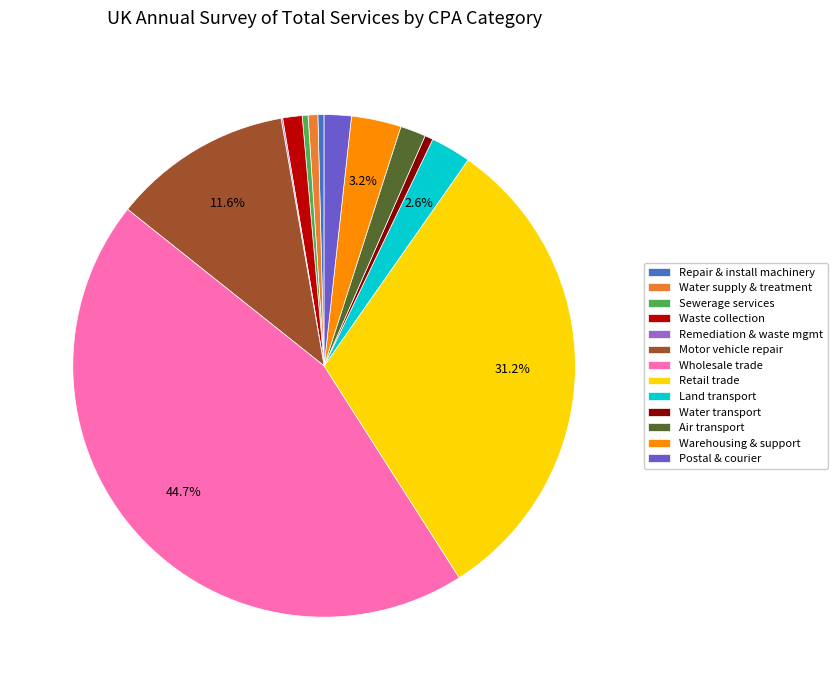

To the nearest percent, what is the difference between the largest and smallest slice percentages?

45%